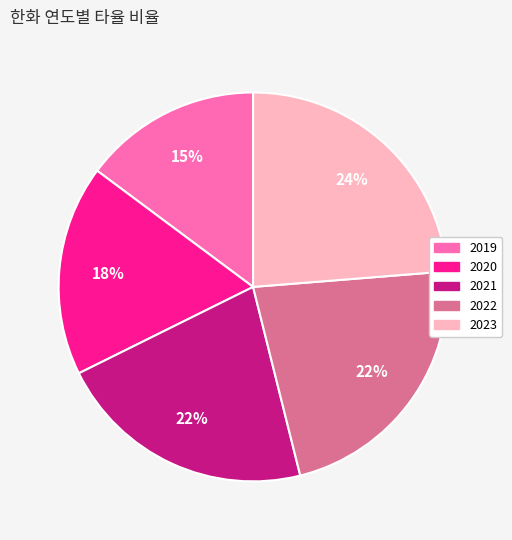

Combined, do 2023 and 2020 account for over 50%?

No